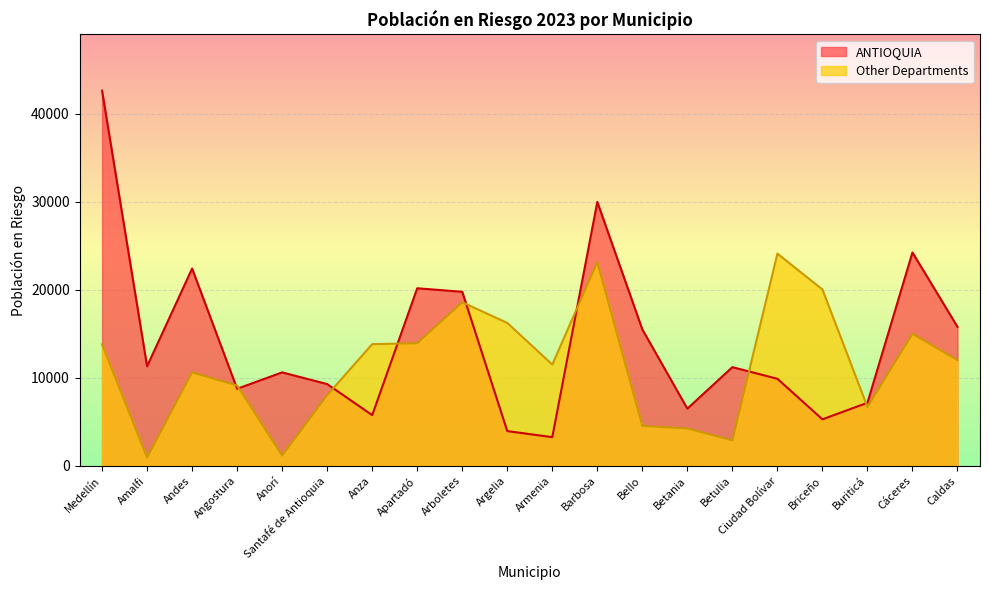

Is it true that ANTIOQUIA equals 3941 at Argelia?

True